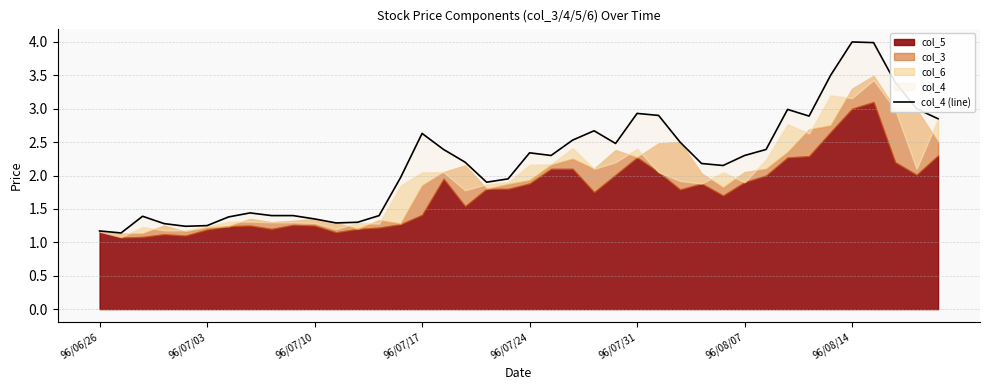

What is the difference between the maximum and minimum values?

2.9